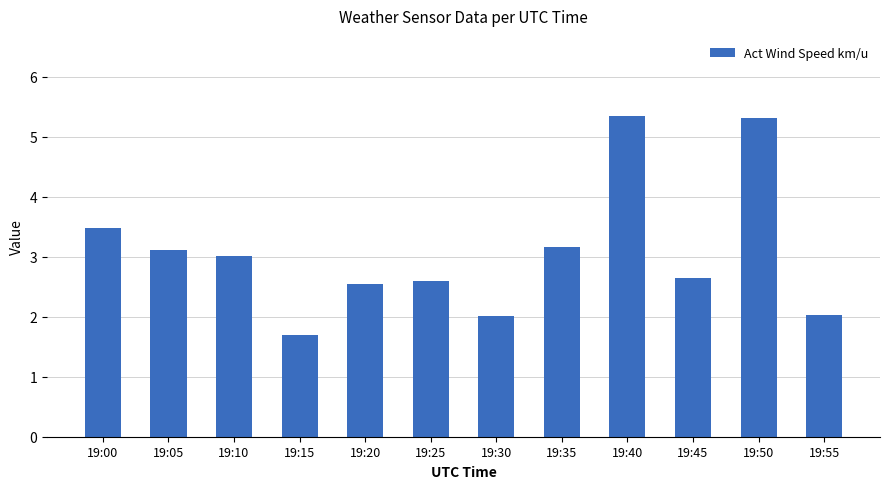

Which label corresponds to the smallest value in the chart?

19:15